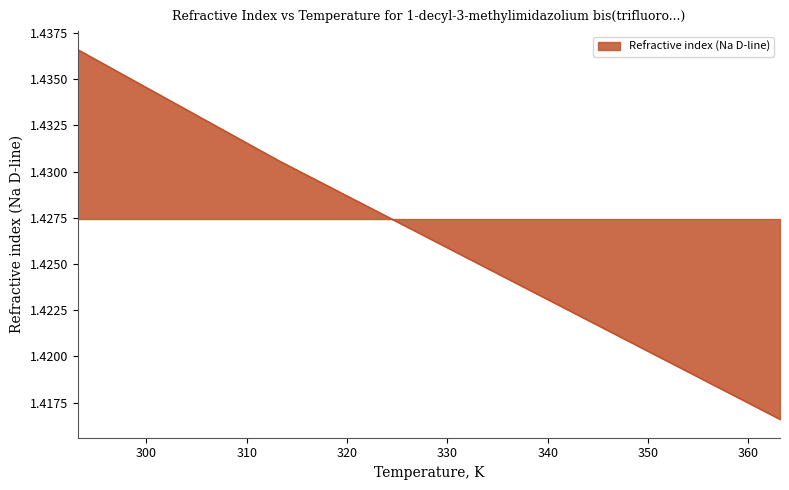

Rank the categories by value from lowest to highest.

363.15, 353.15, 343.15, 333.15, 323.15, 313.15, 303.15, 298.15, 293.15